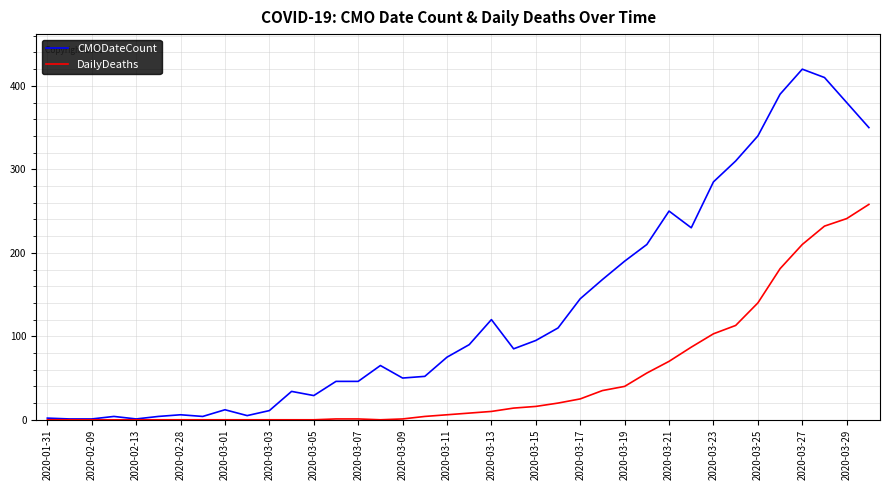

Which series has the largest total across all categories?

CMODateCount